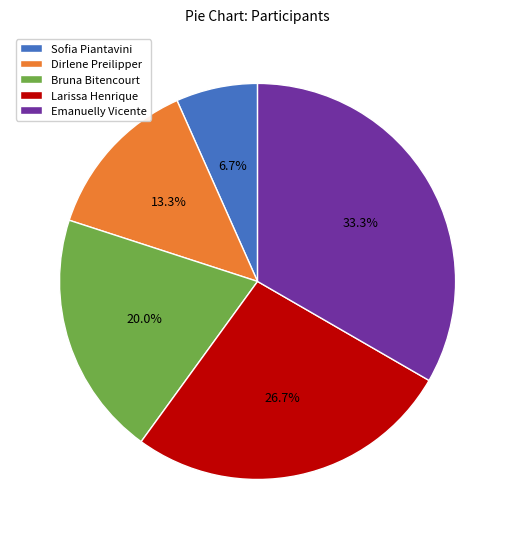

How many segments does this pie chart have?

5